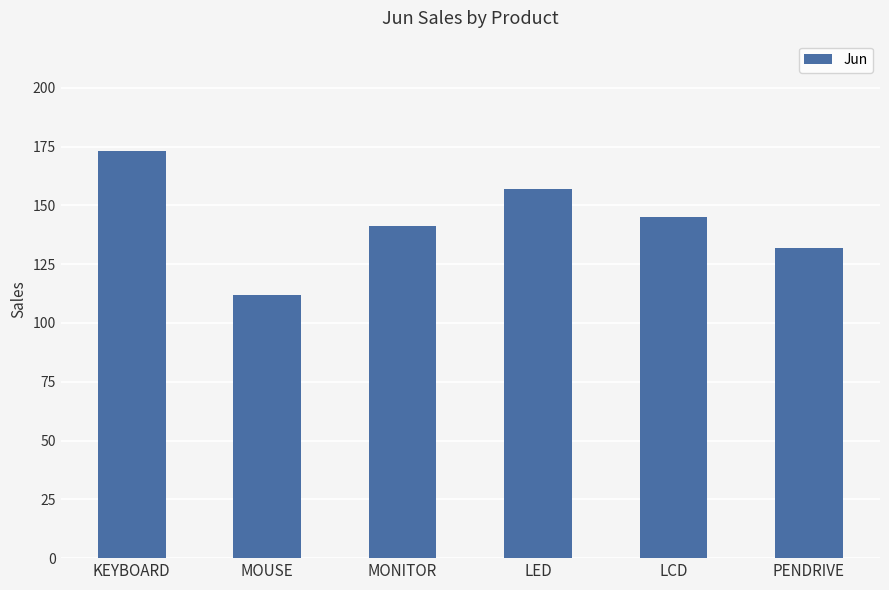

How many categories are shown in the chart?

6